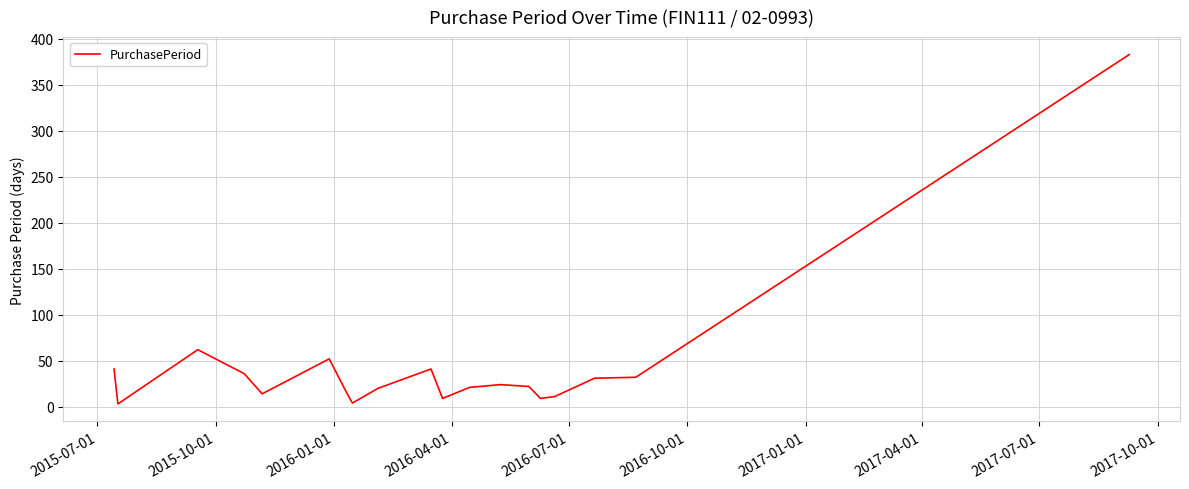

What is the difference between the maximum and minimum values?

380